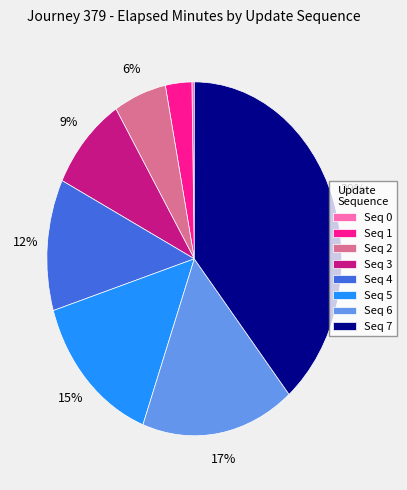

What percentage is the Seq 6 slice, to the nearest percent?

17%